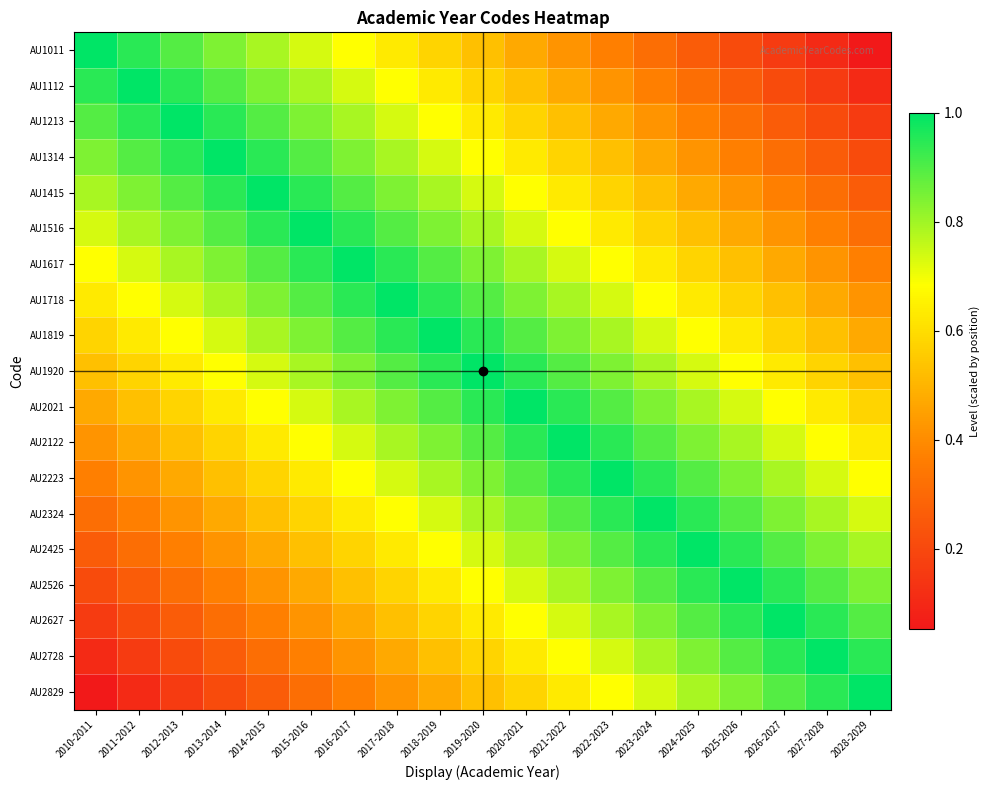

Reading left to right, extract all data points from this chart.

AU1011: 2010-2011=1.0	2011-2012=0.9	2012-2013=0.9	2013-2014=0.8	2014-2015=0.8	2015-2016=0.7	2016-2017=0.7	2017-2018=0.6	2018-2019=0.6	2019-2020=0.5	2020-2021=0.5	2021-2022=0.4	2022-2023=0.4	2023-2024=0.3	2024-2025=0.3	2025-2026=0.2	2026-2027=0.2	2027-2028=0.1	2028-2029=0.1
AU1112: 2010-2011=0.9	2011-2012=1.0	2012-2013=0.9	2013-2014=0.9	2014-2015=0.8	2015-2016=0.8	2016-2017=0.7	2017-2018=0.7	2018-2019=0.6	2019-2020=0.6	2020-2021=0.5	2021-2022=0.5	2022-2023=0.4	2023-2024=0.4	2024-2025=0.3	2025-2026=0.3	2026-2027=0.2	2027-2028=0.2	2028-2029=0.1
AU1213: 2010-2011=0.9	2011-2012=0.9	2012-2013=1.0	2013-2014=0.9	2014-2015=0.9	2015-2016=0.8	2016-2017=0.8	2017-2018=0.7	2018-2019=0.7	2019-2020=0.6	2020-2021=0.6	2021-2022=0.5	2022-2023=0.5	2023-2024=0.4	2024-2025=0.4	2025-2026=0.3	2026-2027=0.3	2027-2028=0.2	2028-2029=0.2
AU1314: 2010-2011=0.8	2011-2012=0.9	2012-2013=0.9	2013-2014=1.0	2014-2015=0.9	2015-2016=0.9	2016-2017=0.8	2017-2018=0.8	2018-2019=0.7	2019-2020=0.7	2020-2021=0.6	2021-2022=0.6	2022-2023=0.5	2023-2024=0.5	2024-2025=0.4	2025-2026=0.4	2026-2027=0.3	2027-2028=0.3	2028-2029=0.2
AU1415: 2010-2011=0.8	2011-2012=0.8	2012-2013=0.9	2013-2014=0.9	2014-2015=1.0	2015-2016=0.9	2016-2017=0.9	2017-2018=0.8	2018-2019=0.8	2019-2020=0.7	2020-2021=0.7	2021-2022=0.6	2022-2023=0.6	2023-2024=0.5	2024-2025=0.5	2025-2026=0.4	2026-2027=0.4	2027-2028=0.3	2028-2029=0.3
AU1516: 2010-2011=0.7	2011-2012=0.8	2012-2013=0.8	2013-2014=0.9	2014-2015=0.9	2015-2016=1.0	2016-2017=0.9	2017-2018=0.9	2018-2019=0.8	2019-2020=0.8	2020-2021=0.7	2021-2022=0.7	2022-2023=0.6	2023-2024=0.6	2024-2025=0.5	2025-2026=0.5	2026-2027=0.4	2027-2028=0.4	2028-2029=0.3
AU1617: 2010-2011=0.7	2011-2012=0.7	2012-2013=0.8	2013-2014=0.8	2014-2015=0.9	2015-2016=0.9	2016-2017=1.0	2017-2018=0.9	2018-2019=0.9	2019-2020=0.8	2020-2021=0.8	2021-2022=0.7	2022-2023=0.7	2023-2024=0.6	2024-2025=0.6	2025-2026=0.5	2026-2027=0.5	2027-2028=0.4	2028-2029=0.4
AU1718: 2010-2011=0.6	2011-2012=0.7	2012-2013=0.7	2013-2014=0.8	2014-2015=0.8	2015-2016=0.9	2016-2017=0.9	2017-2018=1.0	2018-2019=0.9	2019-2020=0.9	2020-2021=0.8	2021-2022=0.8	2022-2023=0.7	2023-2024=0.7	2024-2025=0.6	2025-2026=0.6	2026-2027=0.5	2027-2028=0.5	2028-2029=0.4
AU1819: 2010-2011=0.6	2011-2012=0.6	2012-2013=0.7	2013-2014=0.7	2014-2015=0.8	2015-2016=0.8	2016-2017=0.9	2017-2018=0.9	2018-2019=1.0	2019-2020=0.9	2020-2021=0.9	2021-2022=0.8	2022-2023=0.8	2023-2024=0.7	2024-2025=0.7	2025-2026=0.6	2026-2027=0.6	2027-2028=0.5	2028-2029=0.5
AU1920: 2010-2011=0.5	2011-2012=0.6	2012-2013=0.6	2013-2014=0.7	2014-2015=0.7	2015-2016=0.8	2016-2017=0.8	2017-2018=0.9	2018-2019=0.9	2019-2020=1.0	2020-2021=0.9	2021-2022=0.9	2022-2023=0.8	2023-2024=0.8	2024-2025=0.7	2025-2026=0.7	2026-2027=0.6	2027-2028=0.6	2028-2029=0.5
AU2021: 2010-2011=0.5	2011-2012=0.5	2012-2013=0.6	2013-2014=0.6	2014-2015=0.7	2015-2016=0.7	2016-2017=0.8	2017-2018=0.8	2018-2019=0.9	2019-2020=0.9	2020-2021=1.0	2021-2022=0.9	2022-2023=0.9	2023-2024=0.8	2024-2025=0.8	2025-2026=0.7	2026-2027=0.7	2027-2028=0.6	2028-2029=0.6
AU2122: 2010-2011=0.4	2011-2012=0.5	2012-2013=0.5	2013-2014=0.6	2014-2015=0.6	2015-2016=0.7	2016-2017=0.7	2017-2018=0.8	2018-2019=0.8	2019-2020=0.9	2020-2021=0.9	2021-2022=1.0	2022-2023=0.9	2023-2024=0.9	2024-2025=0.8	2025-2026=0.8	2026-2027=0.7	2027-2028=0.7	2028-2029=0.6
AU2223: 2010-2011=0.4	2011-2012=0.4	2012-2013=0.5	2013-2014=0.5	2014-2015=0.6	2015-2016=0.6	2016-2017=0.7	2017-2018=0.7	2018-2019=0.8	2019-2020=0.8	2020-2021=0.9	2021-2022=0.9	2022-2023=1.0	2023-2024=0.9	2024-2025=0.9	2025-2026=0.8	2026-2027=0.8	2027-2028=0.7	2028-2029=0.7
AU2324: 2010-2011=0.3	2011-2012=0.4	2012-2013=0.4	2013-2014=0.5	2014-2015=0.5	2015-2016=0.6	2016-2017=0.6	2017-2018=0.7	2018-2019=0.7	2019-2020=0.8	2020-2021=0.8	2021-2022=0.9	2022-2023=0.9	2023-2024=1.0	2024-2025=0.9	2025-2026=0.9	2026-2027=0.8	2027-2028=0.8	2028-2029=0.7
AU2425: 2010-2011=0.3	2011-2012=0.3	2012-2013=0.4	2013-2014=0.4	2014-2015=0.5	2015-2016=0.5	2016-2017=0.6	2017-2018=0.6	2018-2019=0.7	2019-2020=0.7	2020-2021=0.8	2021-2022=0.8	2022-2023=0.9	2023-2024=0.9	2024-2025=1.0	2025-2026=0.9	2026-2027=0.9	2027-2028=0.8	2028-2029=0.8
AU2526: 2010-2011=0.2	2011-2012=0.3	2012-2013=0.3	2013-2014=0.4	2014-2015=0.4	2015-2016=0.5	2016-2017=0.5	2017-2018=0.6	2018-2019=0.6	2019-2020=0.7	2020-2021=0.7	2021-2022=0.8	2022-2023=0.8	2023-2024=0.9	2024-2025=0.9	2025-2026=1.0	2026-2027=0.9	2027-2028=0.9	2028-2029=0.8
AU2627: 2010-2011=0.2	2011-2012=0.2	2012-2013=0.3	2013-2014=0.3	2014-2015=0.4	2015-2016=0.4	2016-2017=0.5	2017-2018=0.5	2018-2019=0.6	2019-2020=0.6	2020-2021=0.7	2021-2022=0.7	2022-2023=0.8	2023-2024=0.8	2024-2025=0.9	2025-2026=0.9	2026-2027=1.0	2027-2028=0.9	2028-2029=0.9
AU2728: 2010-2011=0.1	2011-2012=0.2	2012-2013=0.2	2013-2014=0.3	2014-2015=0.3	2015-2016=0.4	2016-2017=0.4	2017-2018=0.5	2018-2019=0.5	2019-2020=0.6	2020-2021=0.6	2021-2022=0.7	2022-2023=0.7	2023-2024=0.8	2024-2025=0.8	2025-2026=0.9	2026-2027=0.9	2027-2028=1.0	2028-2029=0.9
AU2829: 2010-2011=0.1	2011-2012=0.1	2012-2013=0.2	2013-2014=0.2	2014-2015=0.3	2015-2016=0.3	2016-2017=0.4	2017-2018=0.4	2018-2019=0.5	2019-2020=0.5	2020-2021=0.6	2021-2022=0.6	2022-2023=0.7	2023-2024=0.7	2024-2025=0.8	2025-2026=0.8	2026-2027=0.9	2027-2028=0.9	2028-2029=1.0